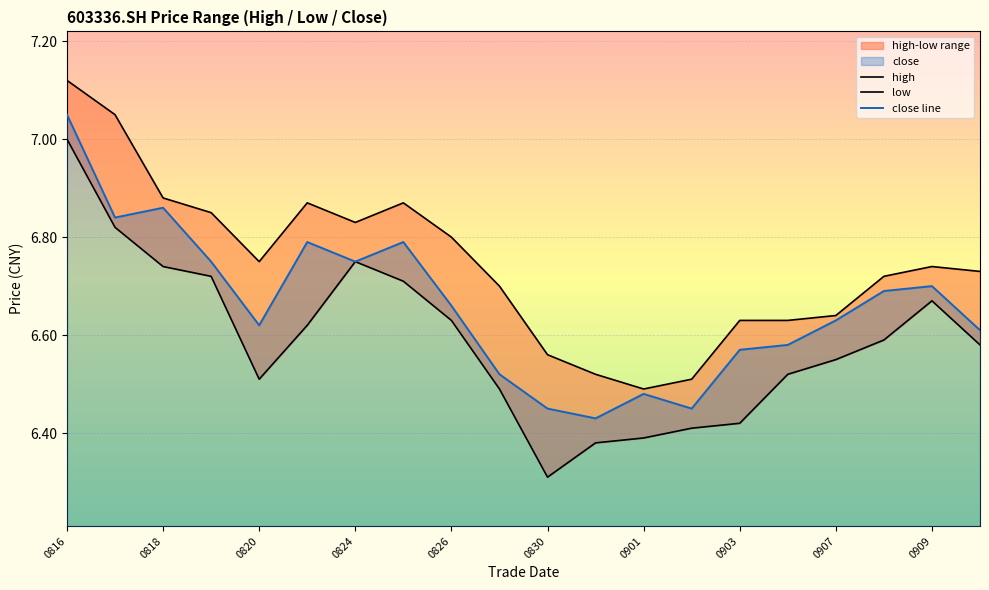

True or false: close line has a value of 9.4 at 0909.

False